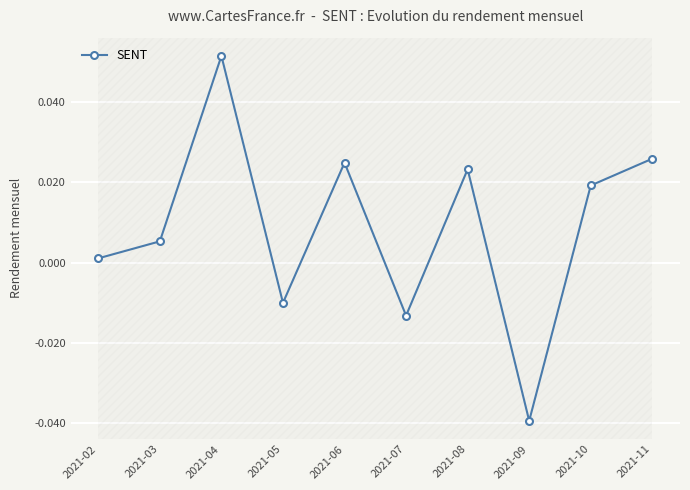

Which has a higher value, 2021-11 or 2021-03?

2021-11